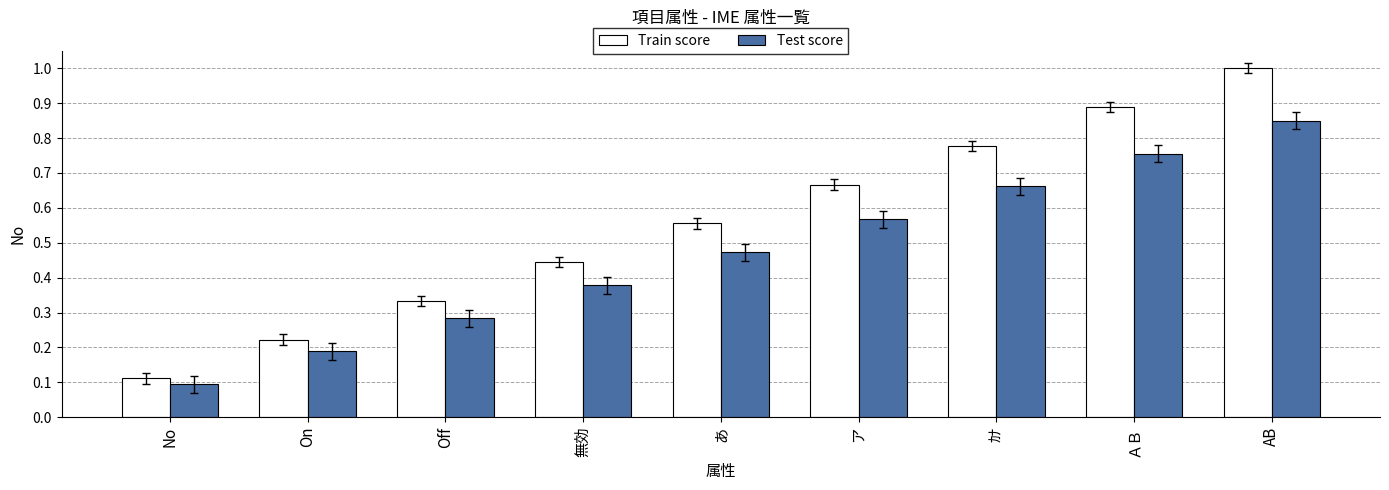

What is the total value across all series at あ?

1.0